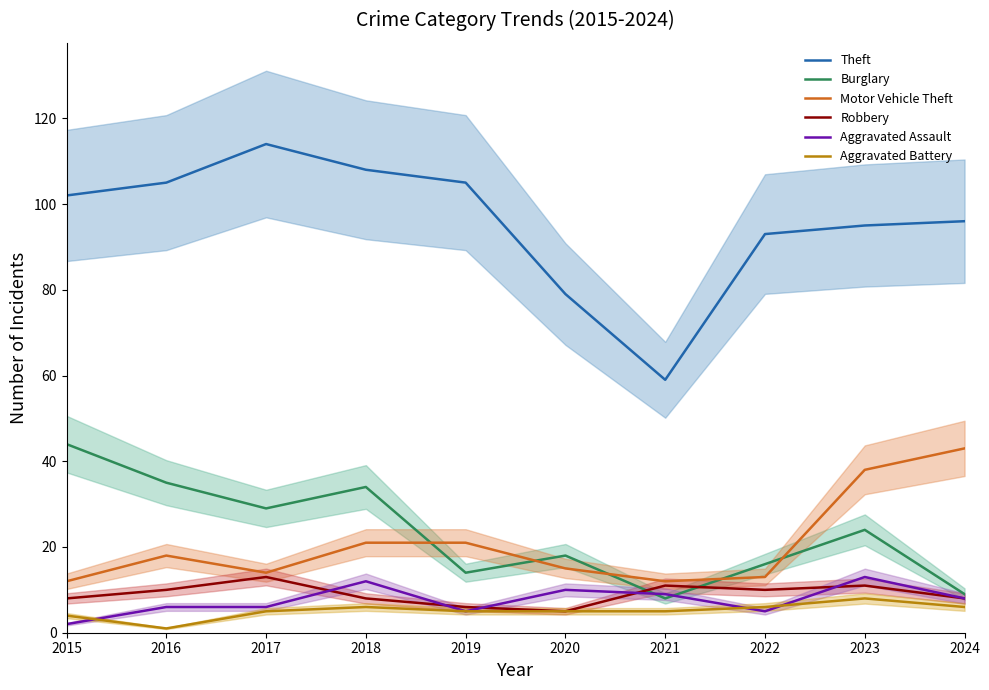

List the series in order of their peak value, lowest first.

Aggravated Battery, Robbery, Aggravated Assault, Motor Vehicle Theft, Burglary, Theft